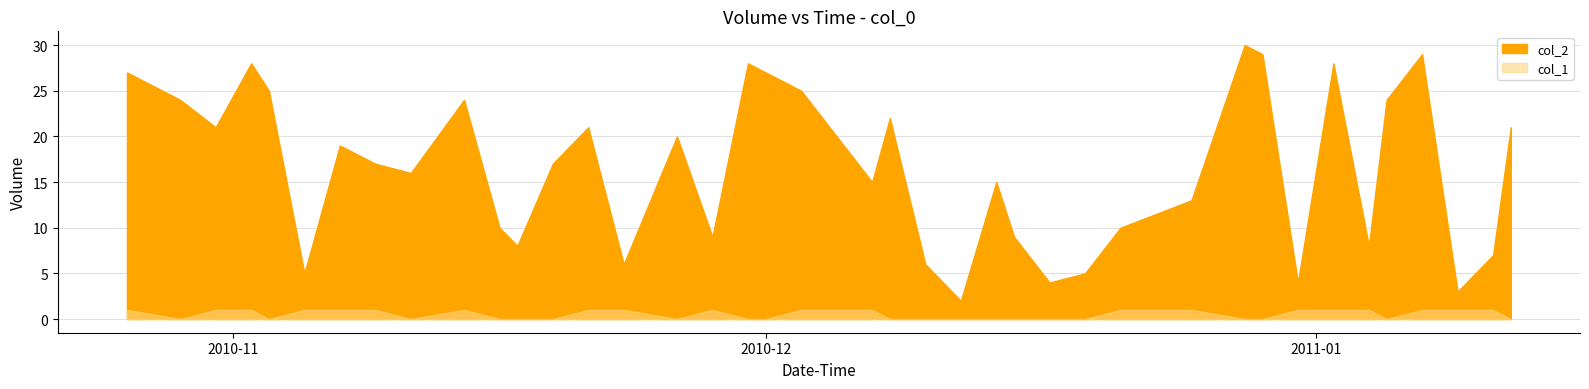

What are all the series names shown in the legend?

col_2, col_1